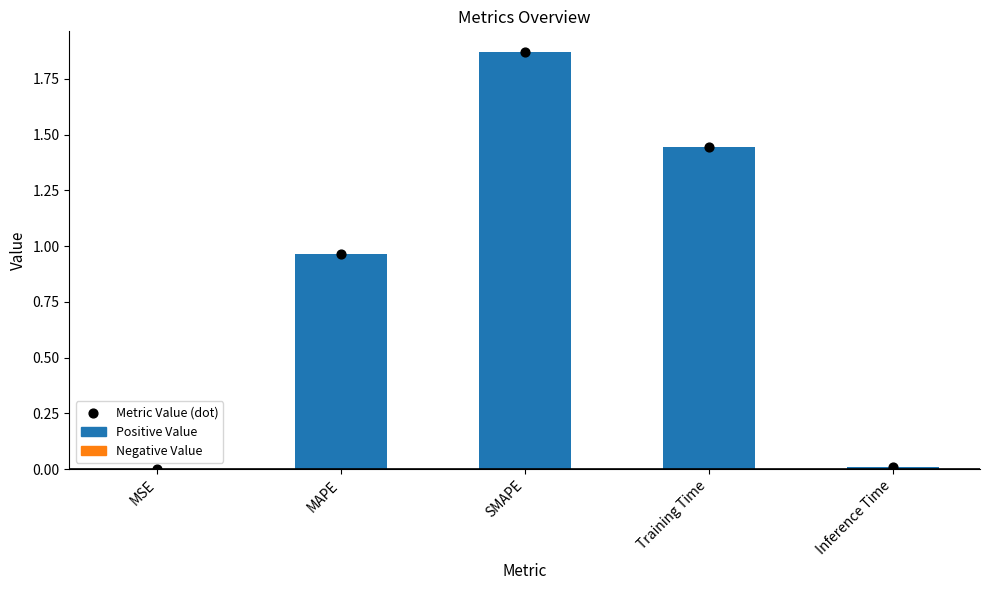

Which series has the largest total across all categories?

Positive Value